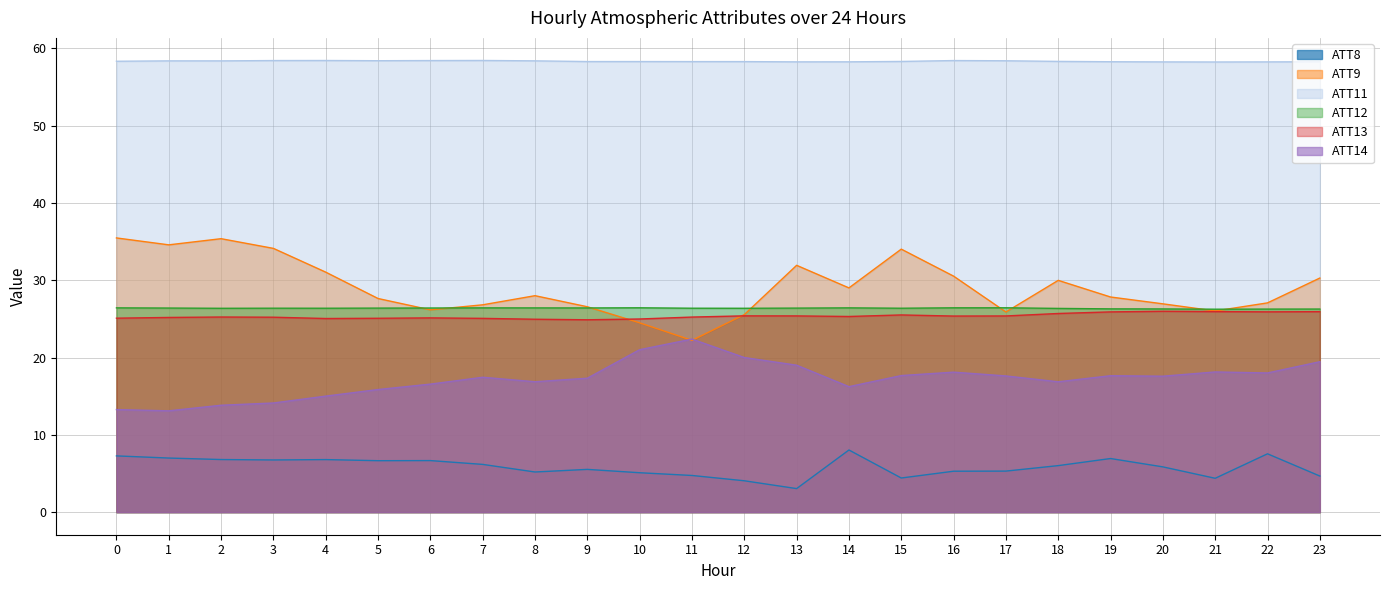

True or false: ATT8 and ATT14 cross at least once.

False